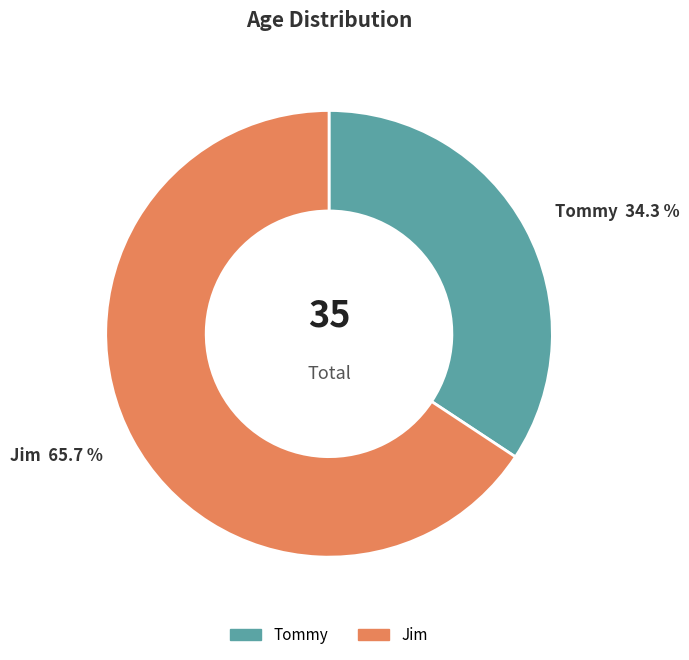

What is the ratio of the value at Tommy to the value at Jim?

0.5